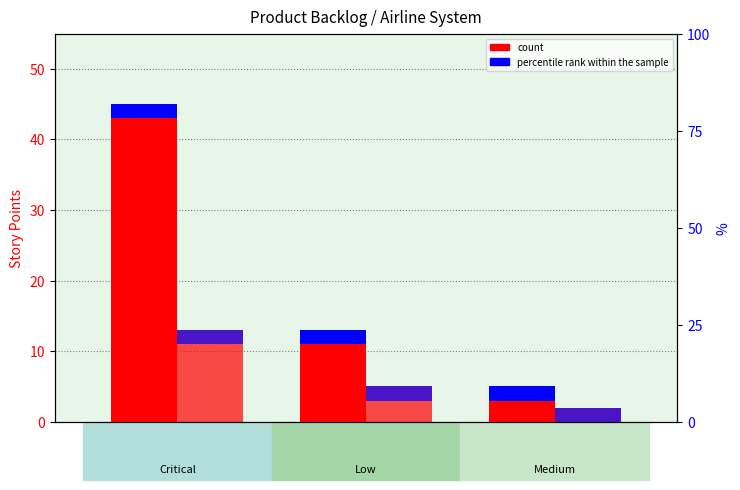

What is the approximate value of added in sprint at Low?

5